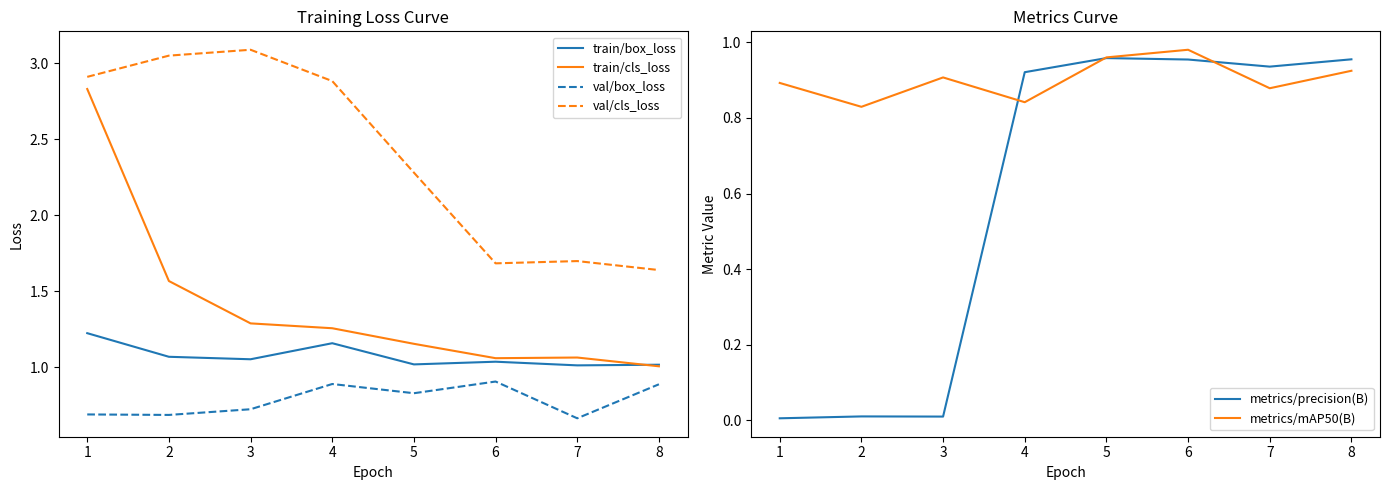

True or false: metrics/precision(B) and val/cls_loss cross at least once.

False